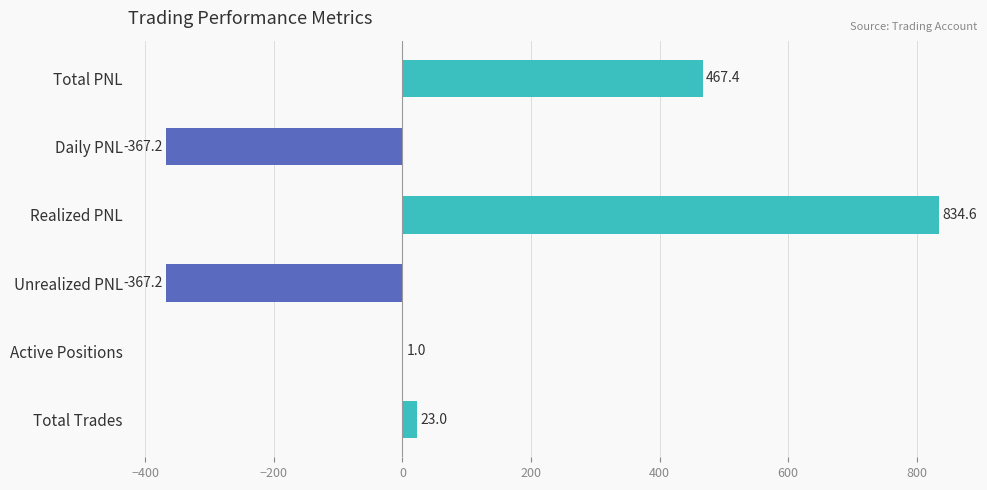

What is the average value?

98.6